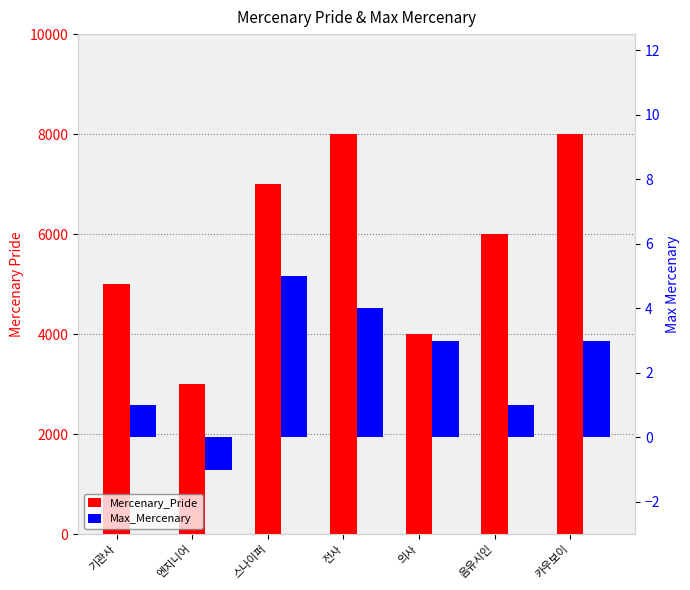

List the labels in order of Max_Mercenary value, largest first.

스나이퍼, 전사, 의사, 카우보이, 기관사, 음유시인, 엔지니어